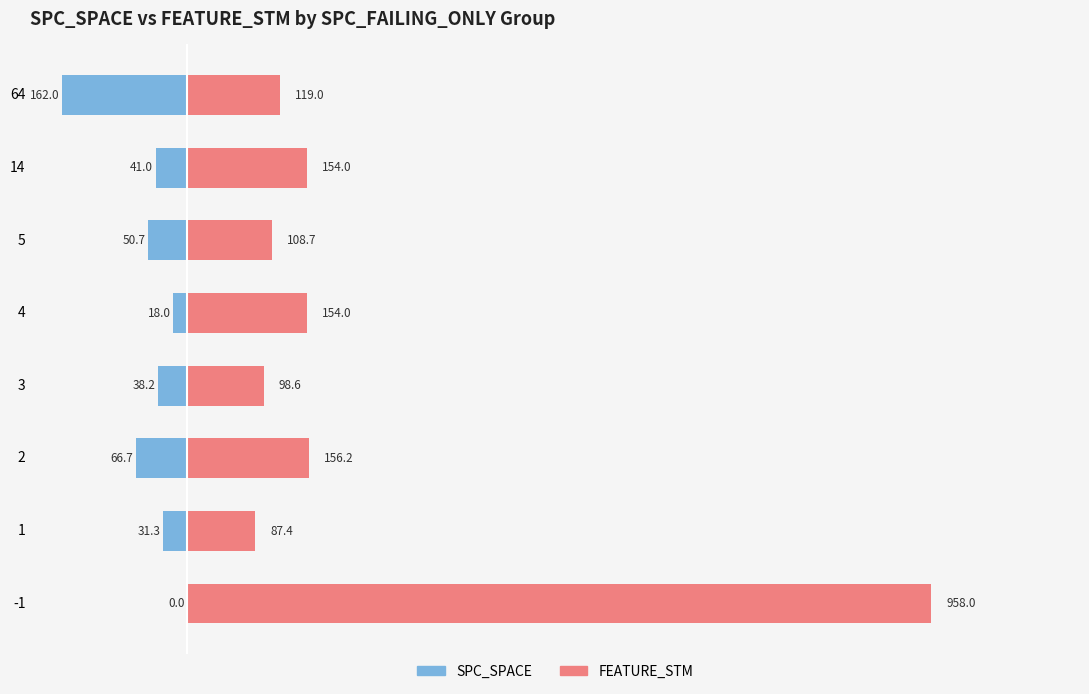

The SPC_SPACE series shows -30.6 at 4. True or false?

False